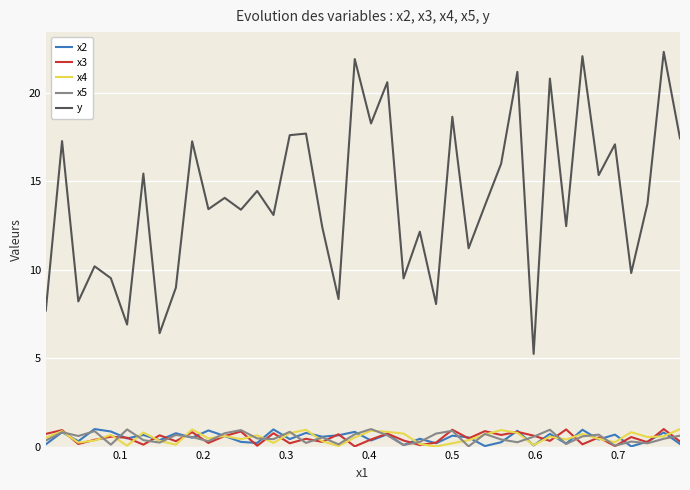

Which series has the largest range (max minus min)?

y